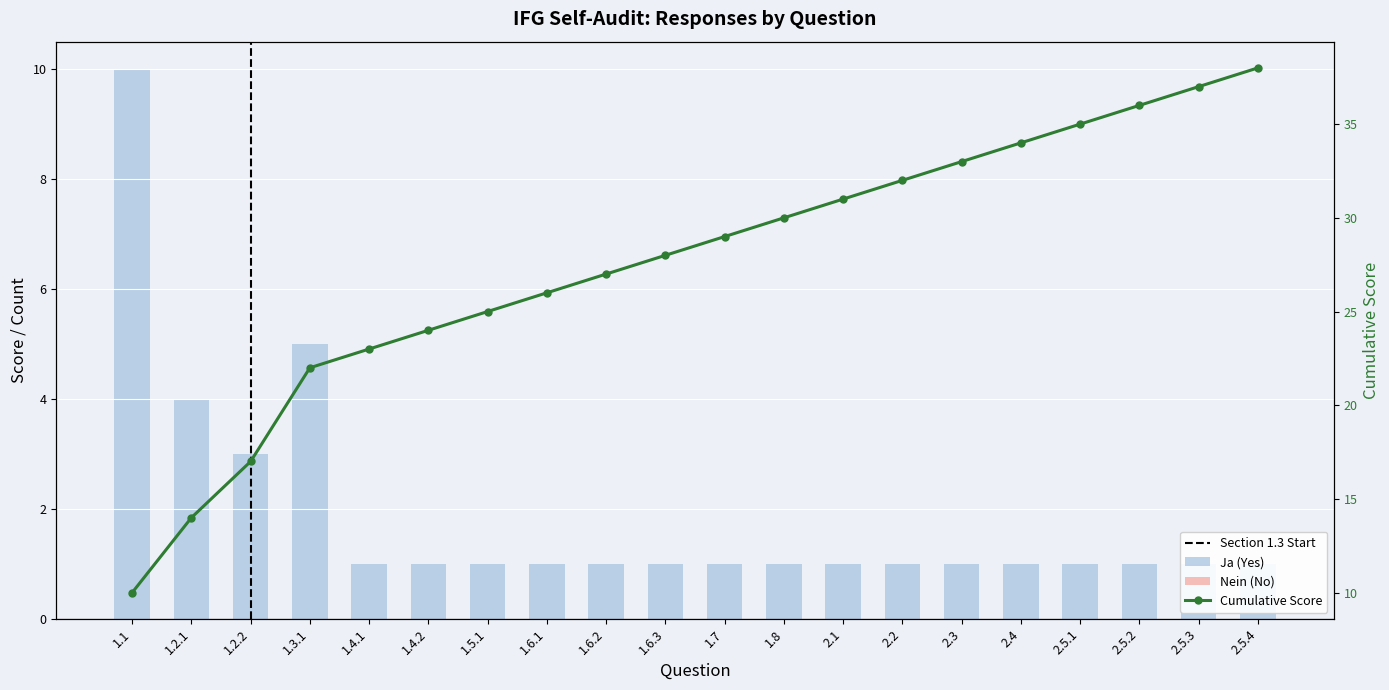

What is the difference between the second highest and second lowest values?

4